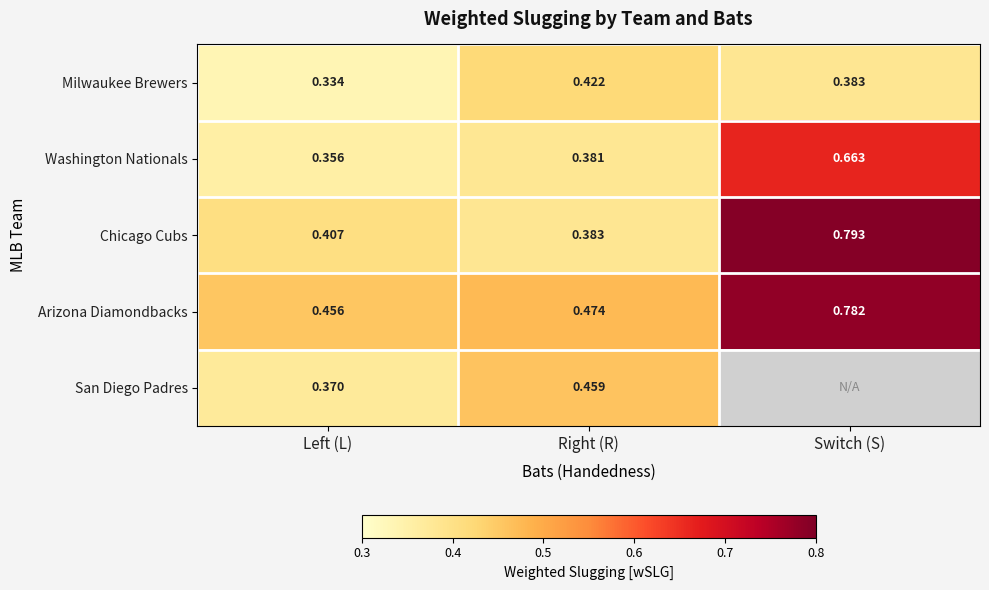

At which label does Arizona Diamondbacks reach its minimum?

Left (L)